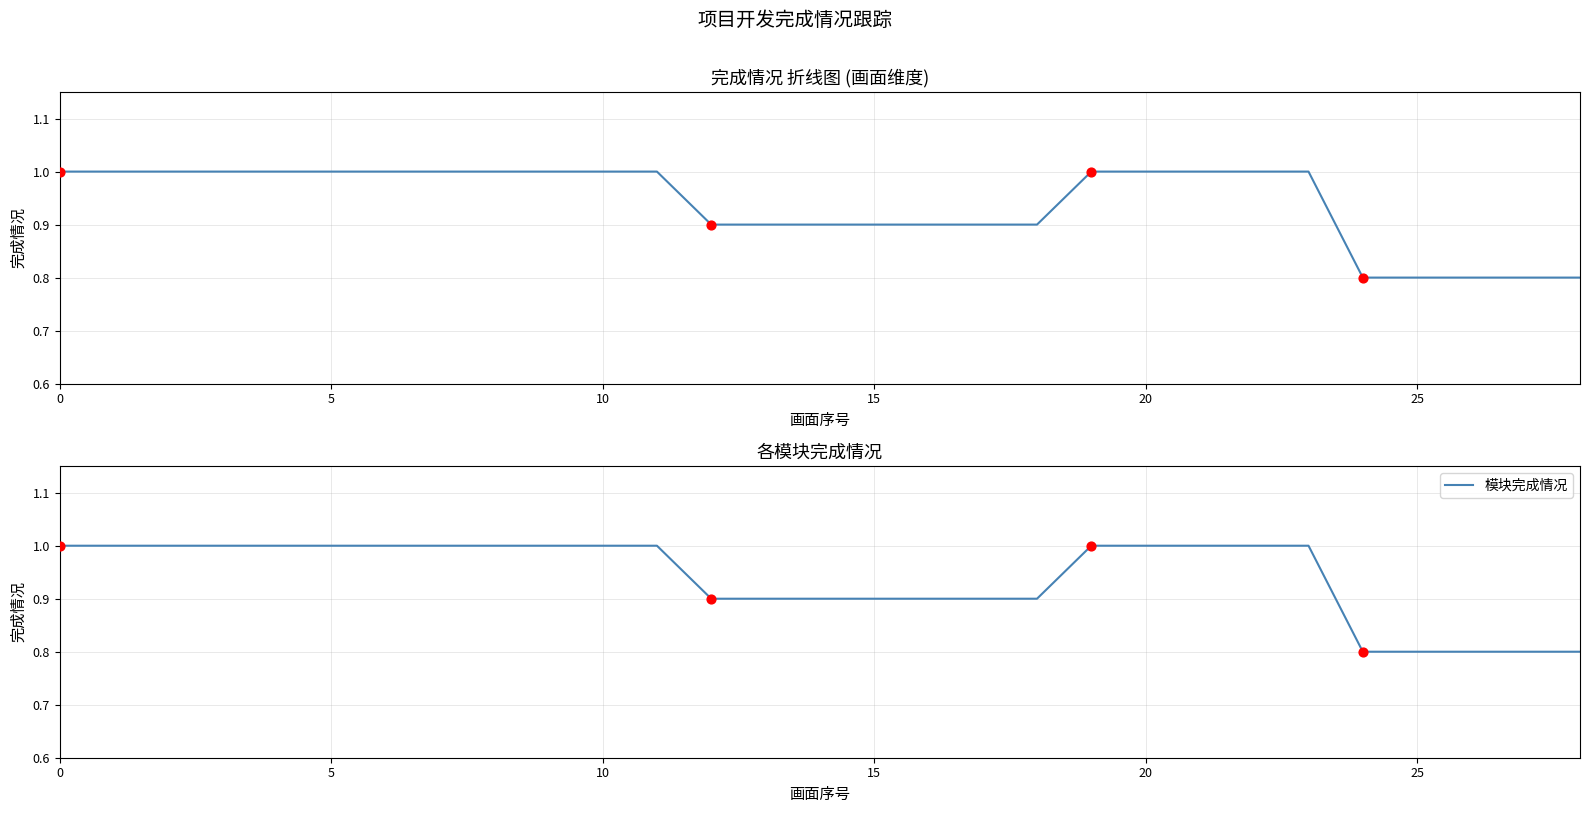

What is the lowest value of the 模块完成情况 series?

0.8